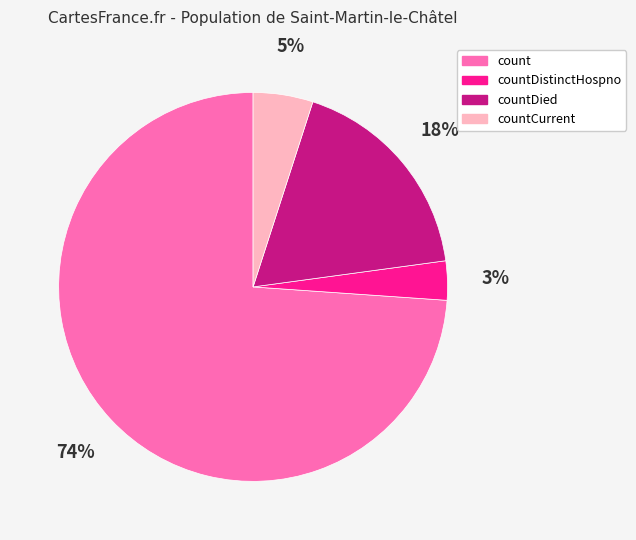

Between countDied and countCurrent, which is larger?

countDied